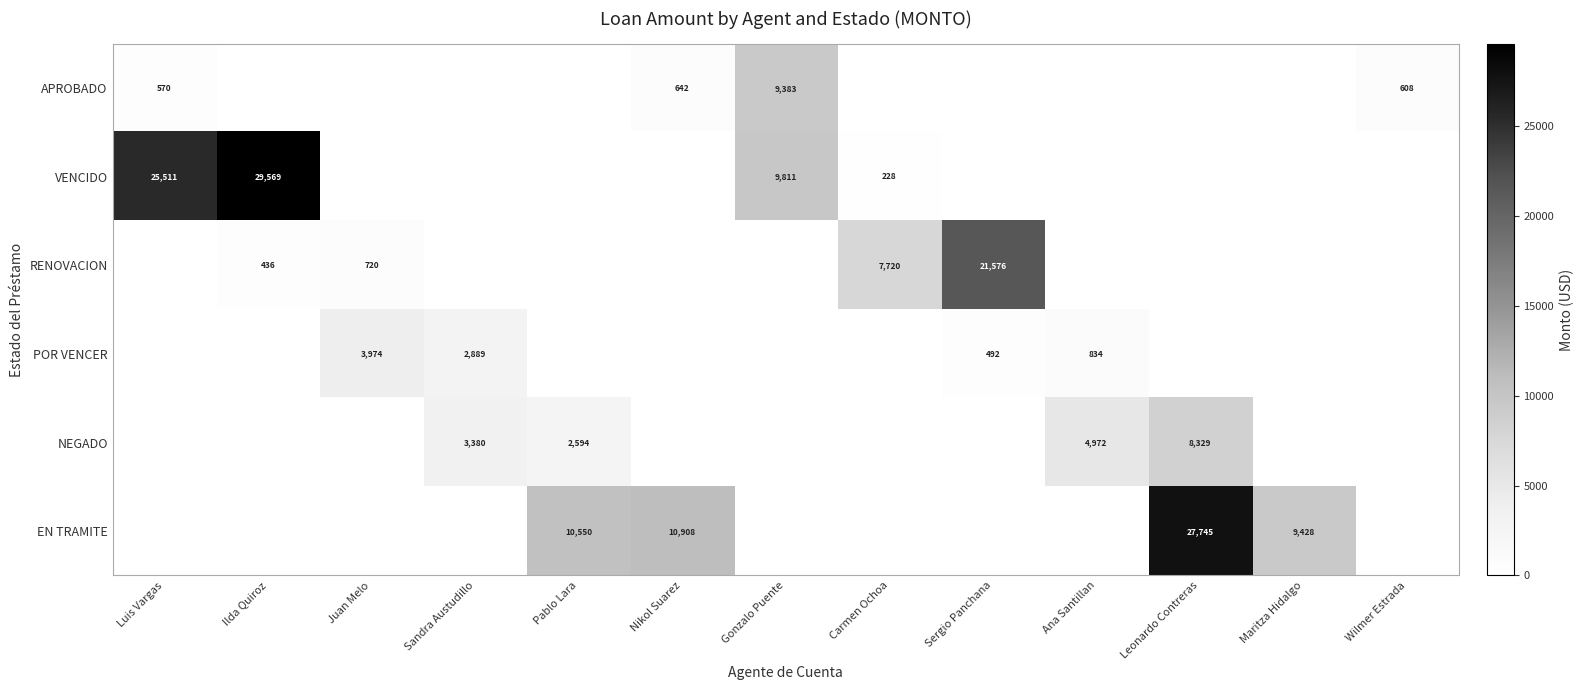

Is it true that EN TRAMITE equals 48121 at Leonardo Contreras?

False